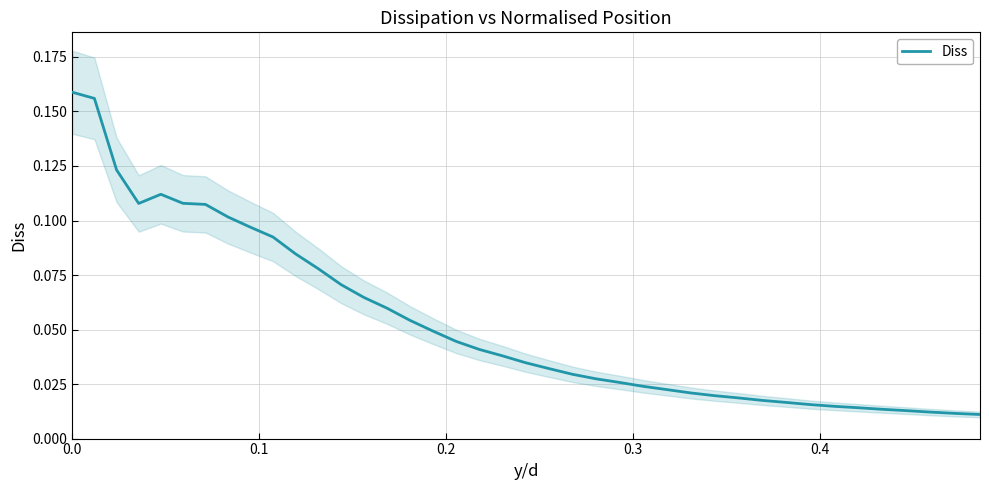

Does the chart have visible grid lines?

Yes